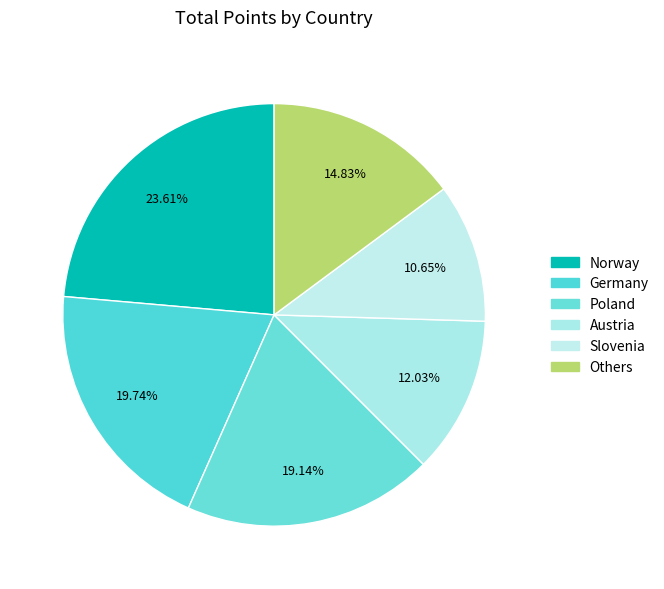

How many slices are in this pie chart?

6